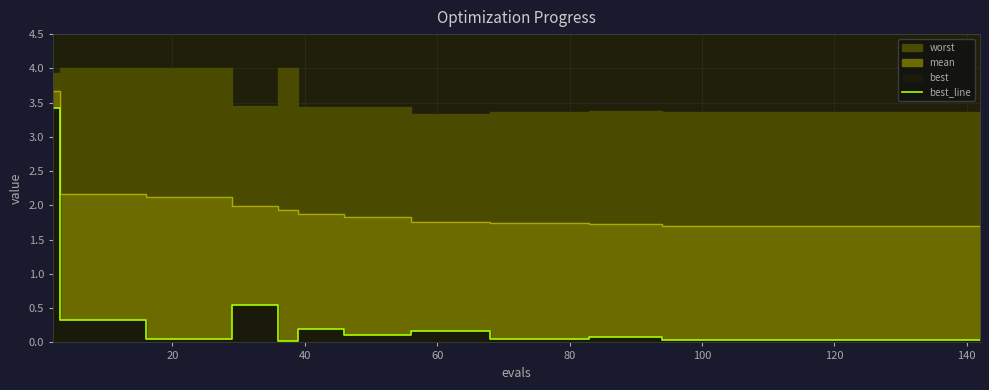

Reading left to right, extract all data points from this chart.

3.4	0.3	0.3	0.3	0.3	0.0	0.0	0.0	0.0	0.5	0.5	0.0	0.2	0.2	0.1	0.1	0.1	0.2	0.2	0.2	0.0	0.0	0.0	0.0	0.1	0.1	0.1	0.0	0.0	0.0	0.0	0.0	0.0	0.0	0.0	0.0	0.0	0.0	0.0	0.0